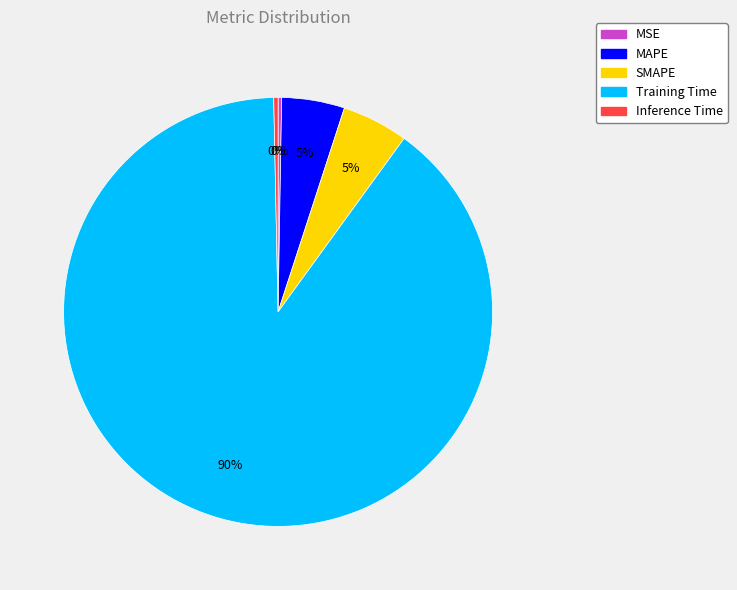

To the nearest percent, what is the difference between the MAPE and Training Time slice percentages?

85%